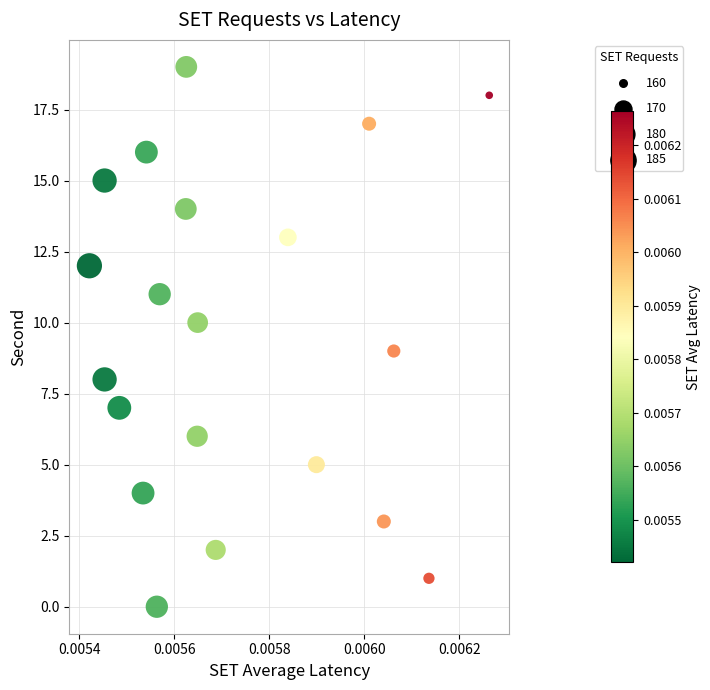

Count the number of points in this scatter plot.

20